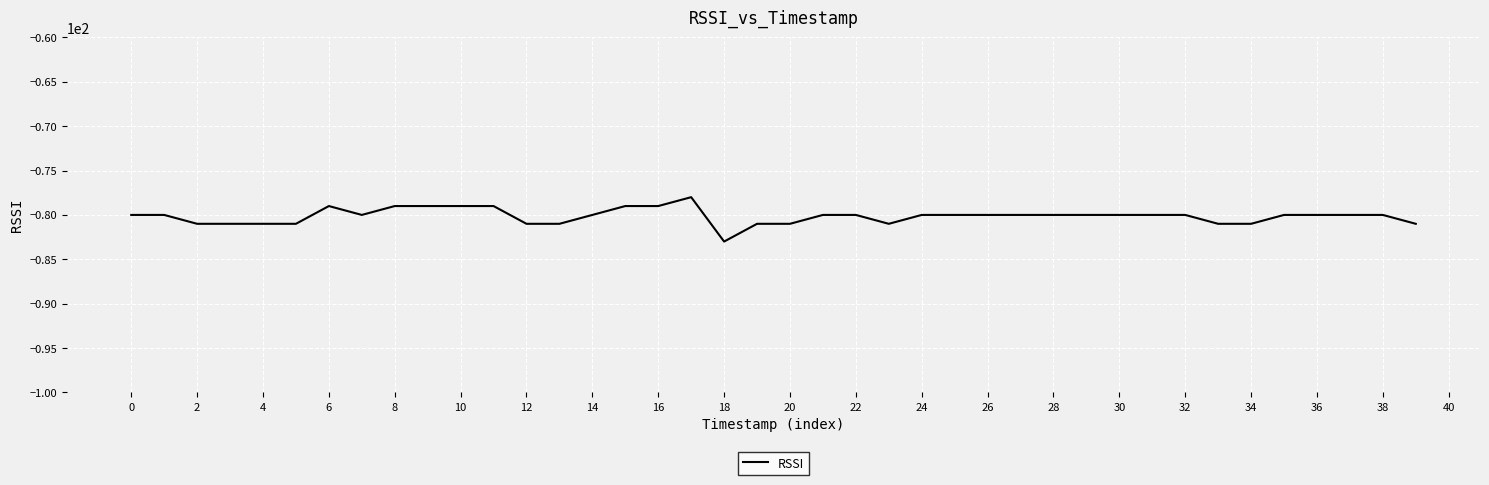

What is the difference between the maximum and minimum values?

5